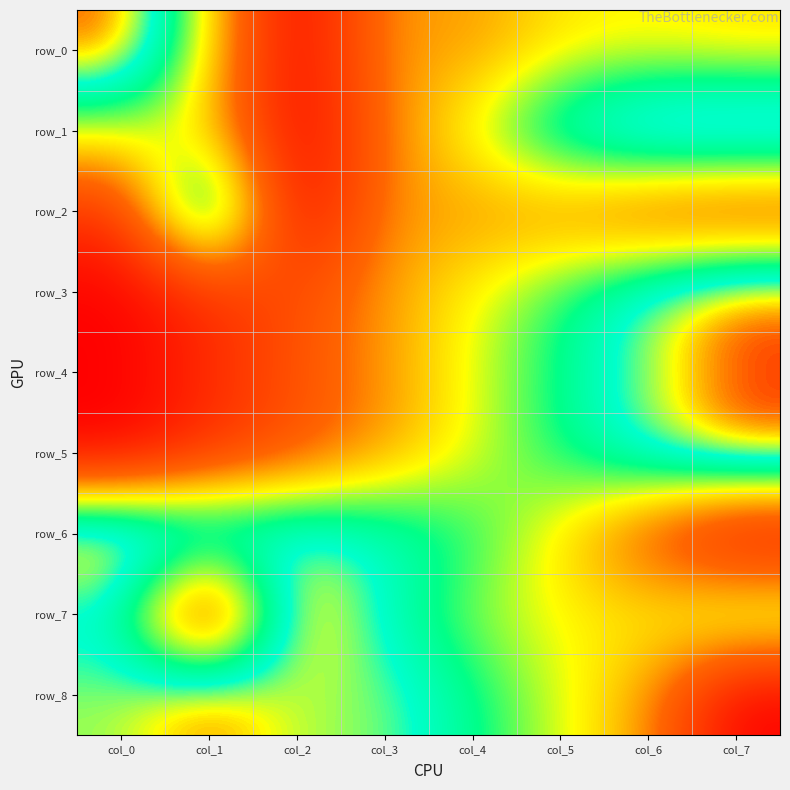

At which category is the sum across all series the highest?

col_6